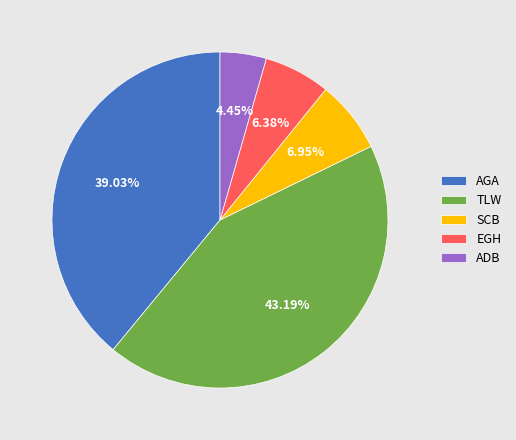

What is the smallest slice in the pie chart?

ADB